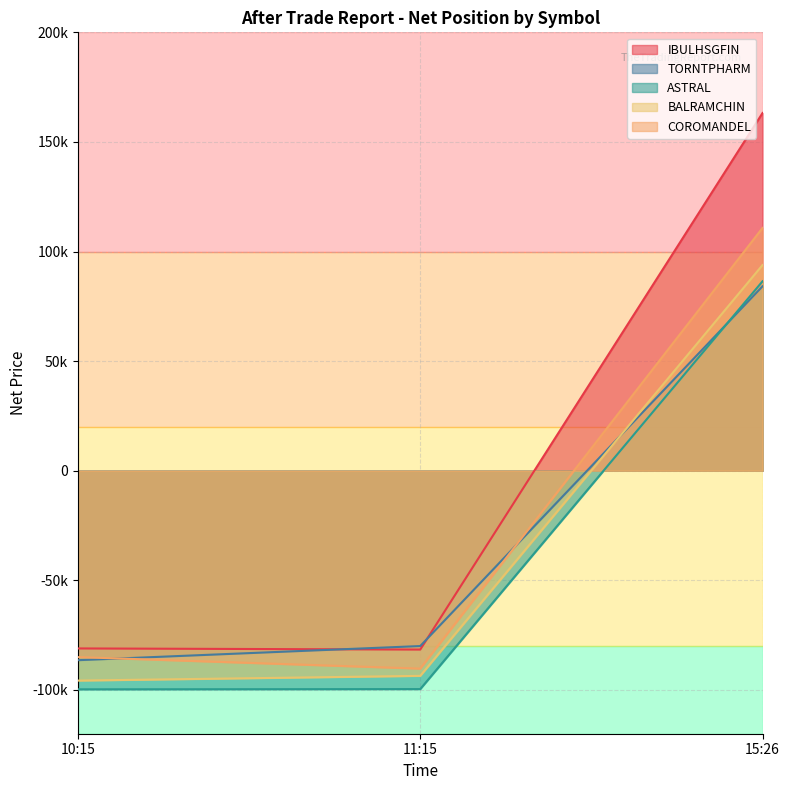

Which series has the largest total across all categories?

IBULHSGFIN